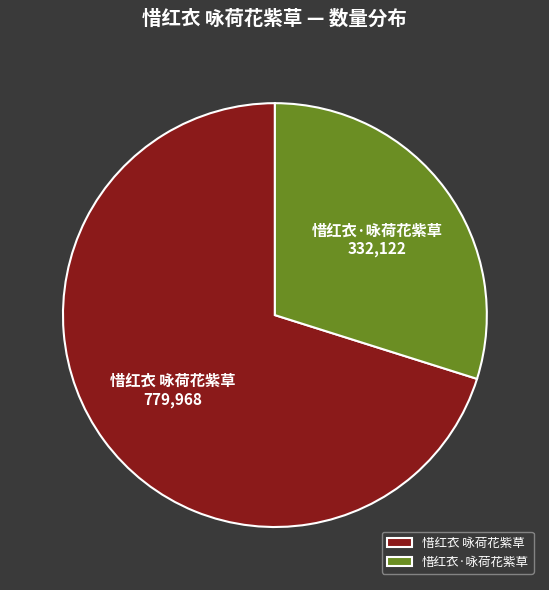

Is it true that 惜红衣 咏荷花紫草 is 70% of the pie?

True